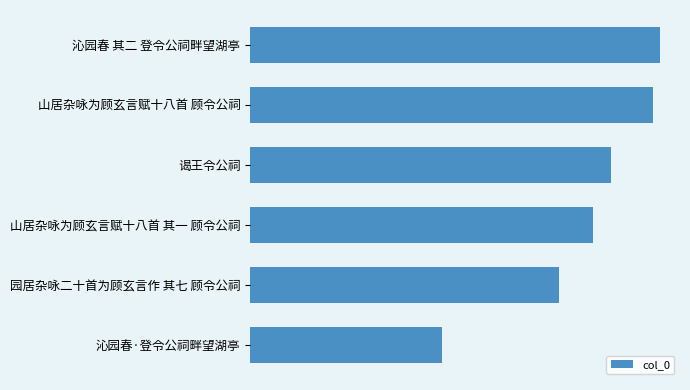

List the labels in order of value, smallest first.

沁园春·登令公祠畔望湖亭, 园居杂咏二十首为顾玄言作 其七 顾令公祠, 山居杂咏为顾玄言赋十八首 其一 顾令公祠, 谒王令公祠, 山居杂咏为顾玄言赋十八首 顾令公祠, 沁园春 其二 登令公祠畔望湖亭